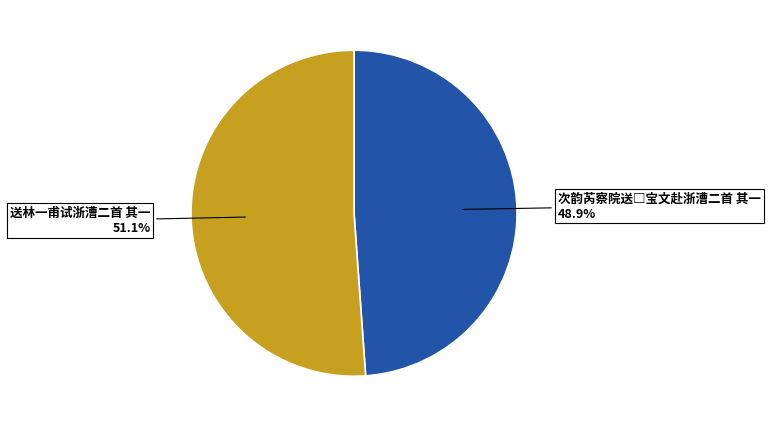

How many segments does this pie chart have?

2